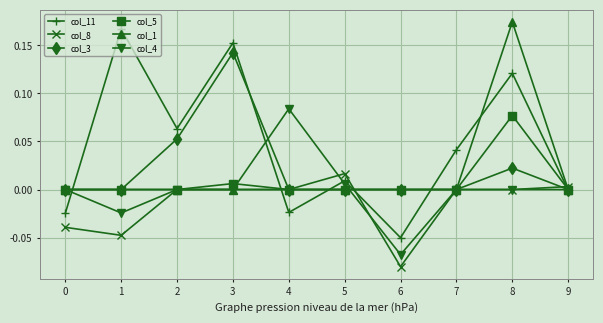

Which series has the largest range (max minus min)?

col_11